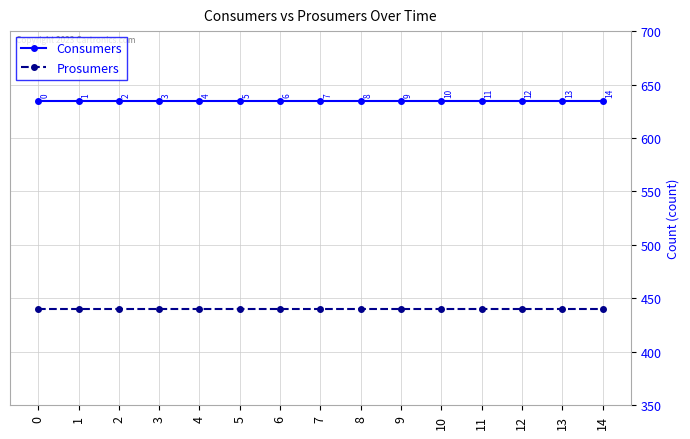

How many lines are shown in the chart?

2